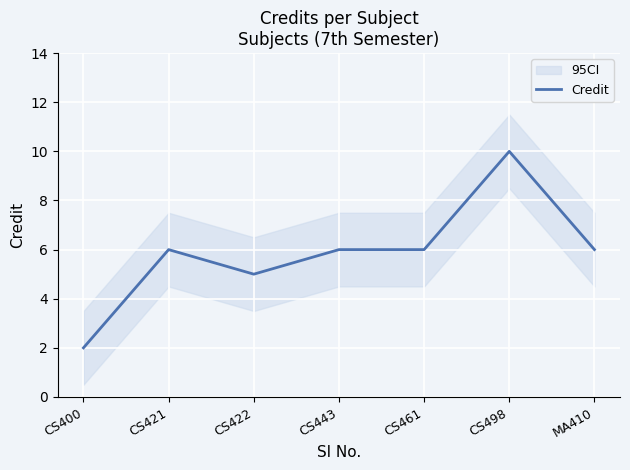

At which category does the chart reach its peak across all series?

CS498